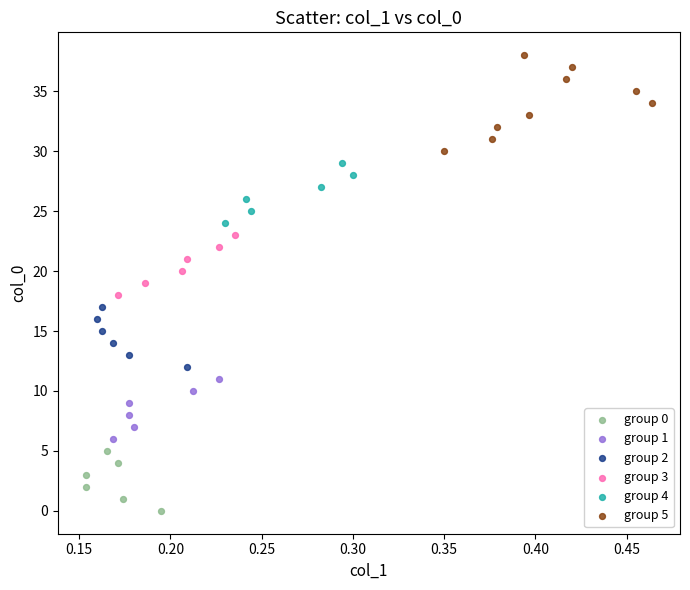

What are all the series names shown in the legend?

group 0, group 1, group 2, group 3, group 4, group 5